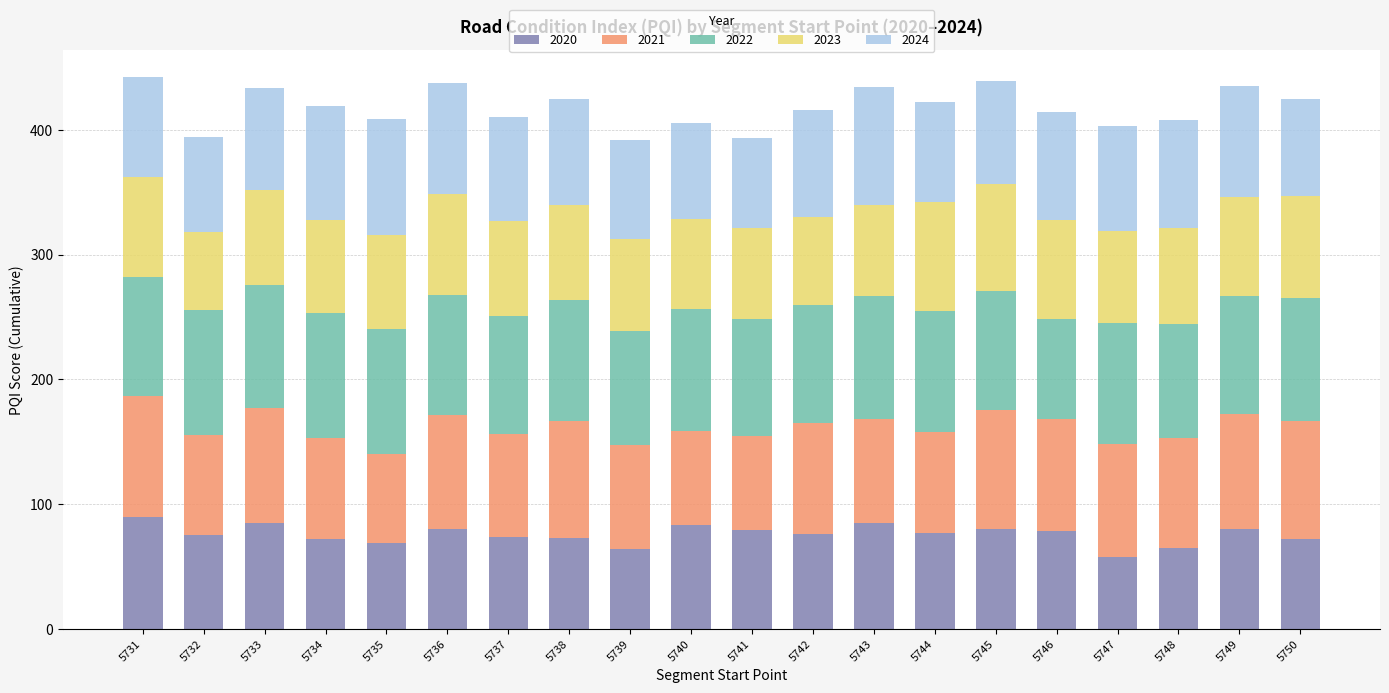

How many categories are shown in the chart?

20